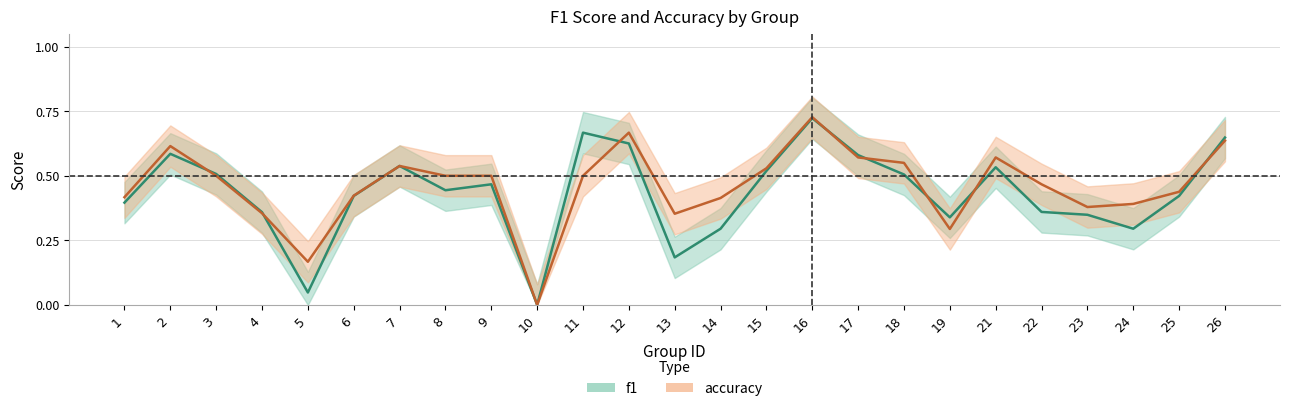

How many lines are shown in the chart?

2